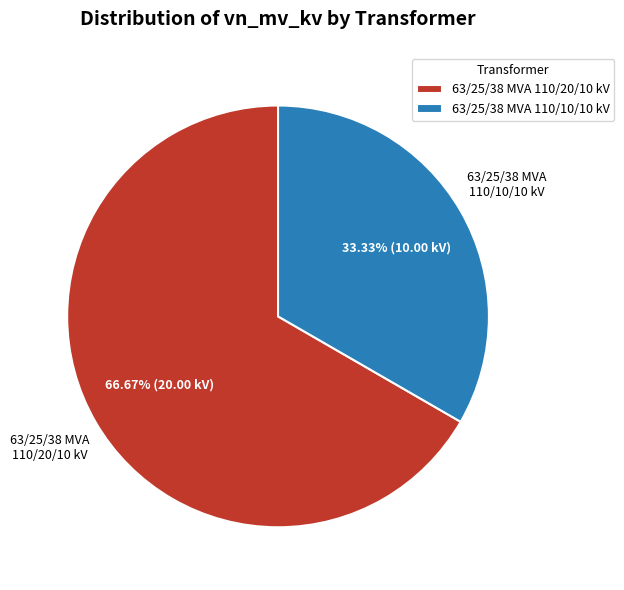

What percentage is the 63/25/38 MVA 110/20/10 kV slice, to the nearest percent?

67%